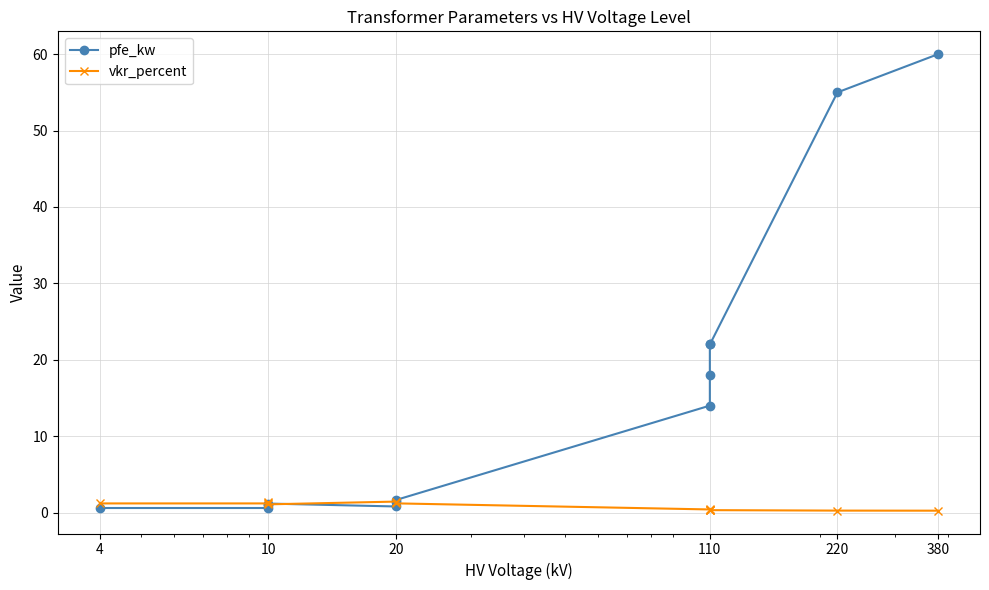

Does the chart have visible grid lines?

Yes